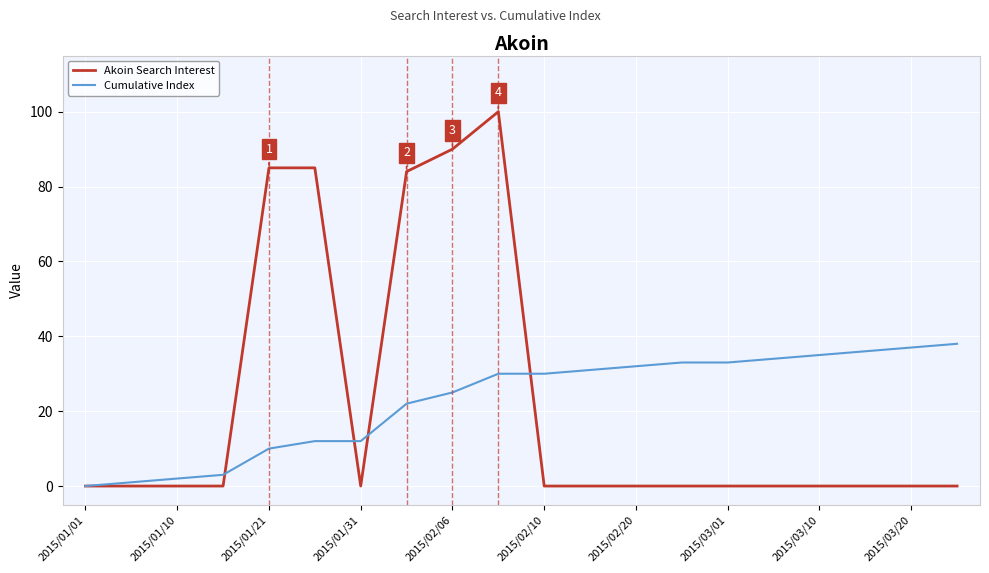

How many series are shown in this chart?

2